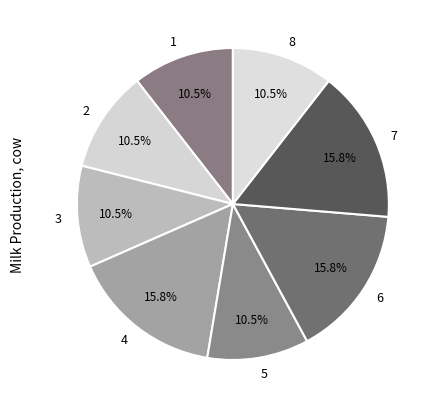

To the nearest percent, what is the difference between the 2 and 4 slice percentages?

5%